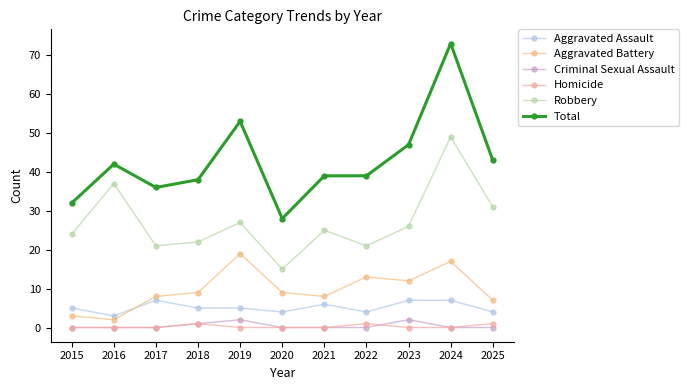

What are all the series names shown in the legend?

Aggravated Assault, Aggravated Battery, Criminal Sexual Assault, Homicide, Robbery, Total